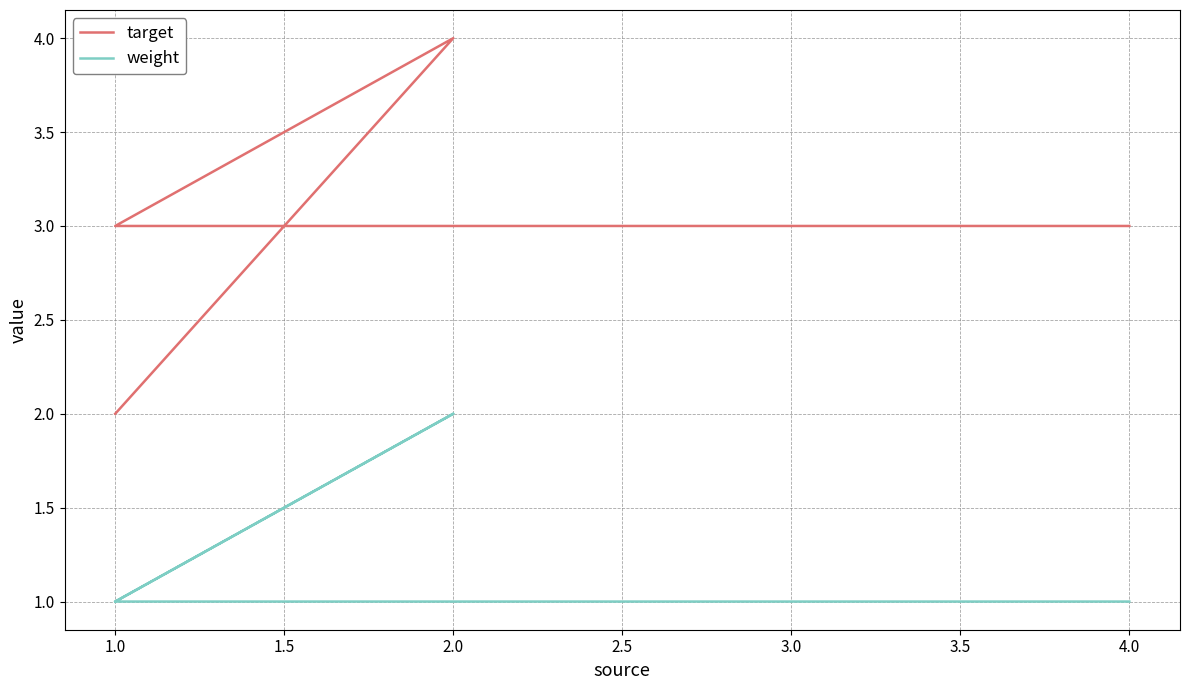

Rank the series at 1.0 from highest to lowest value.

target, weight